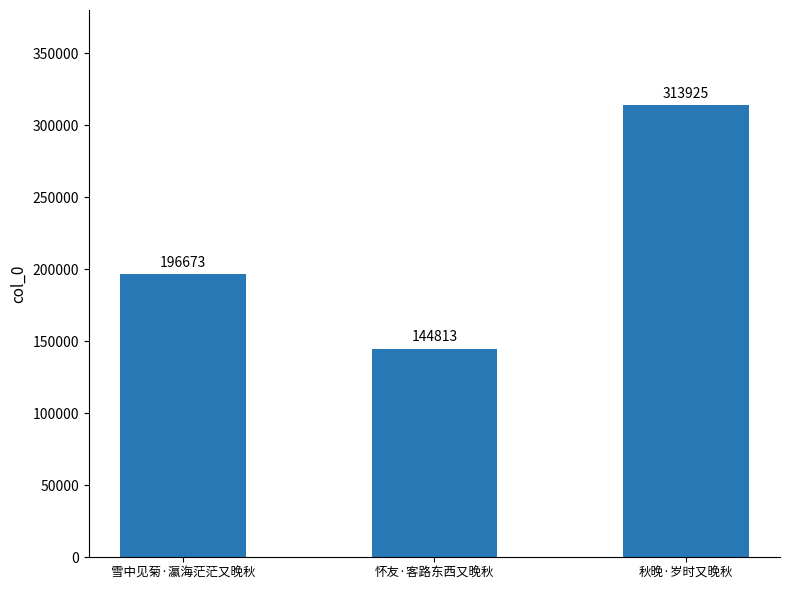

How many data points does each series have?

3